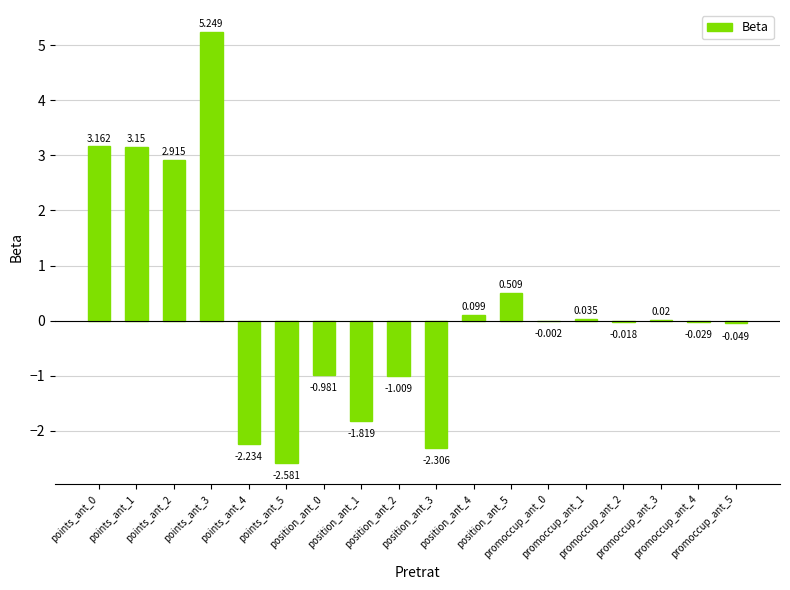

What position from the left is promoccup_ant_4?

17